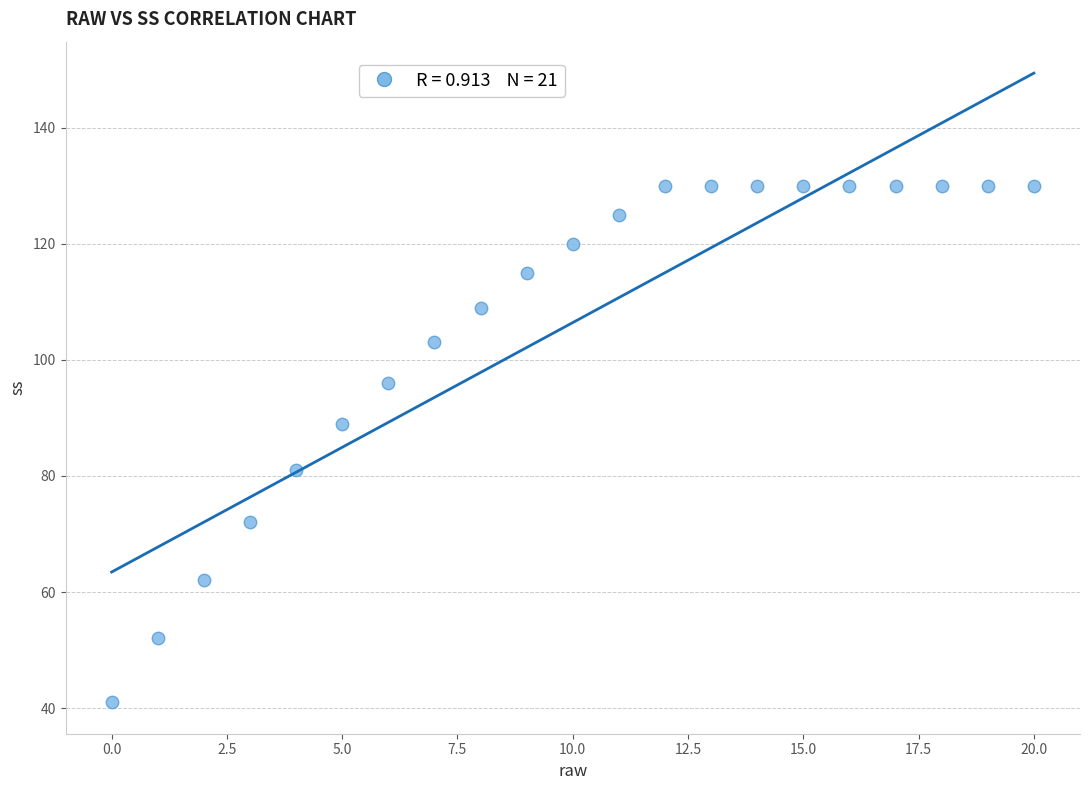

What is the range of Y values (max minus min)?

89